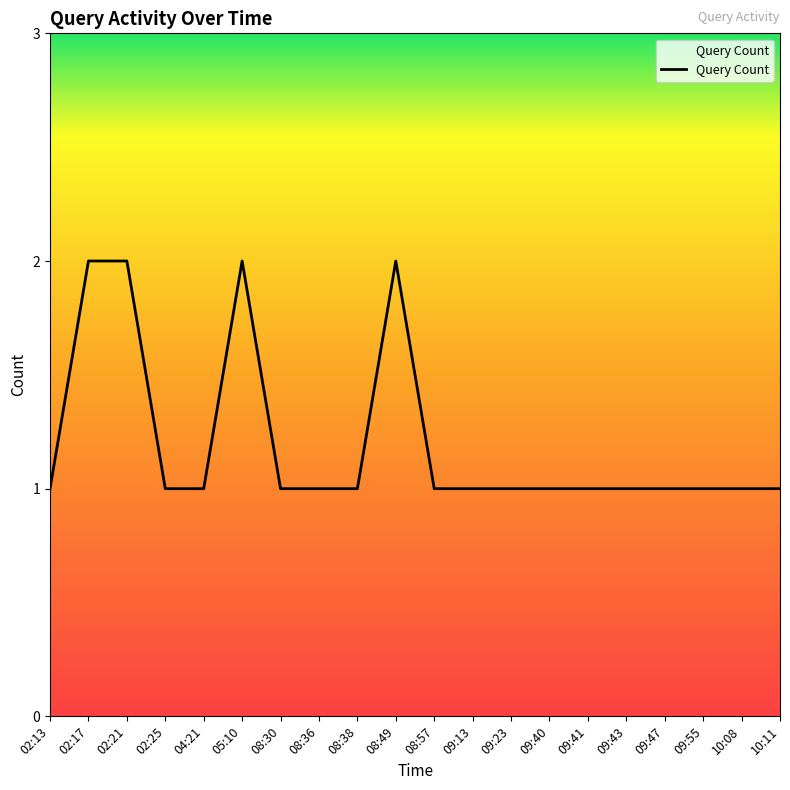

True or false: the data shows 0 at 09:40.

False